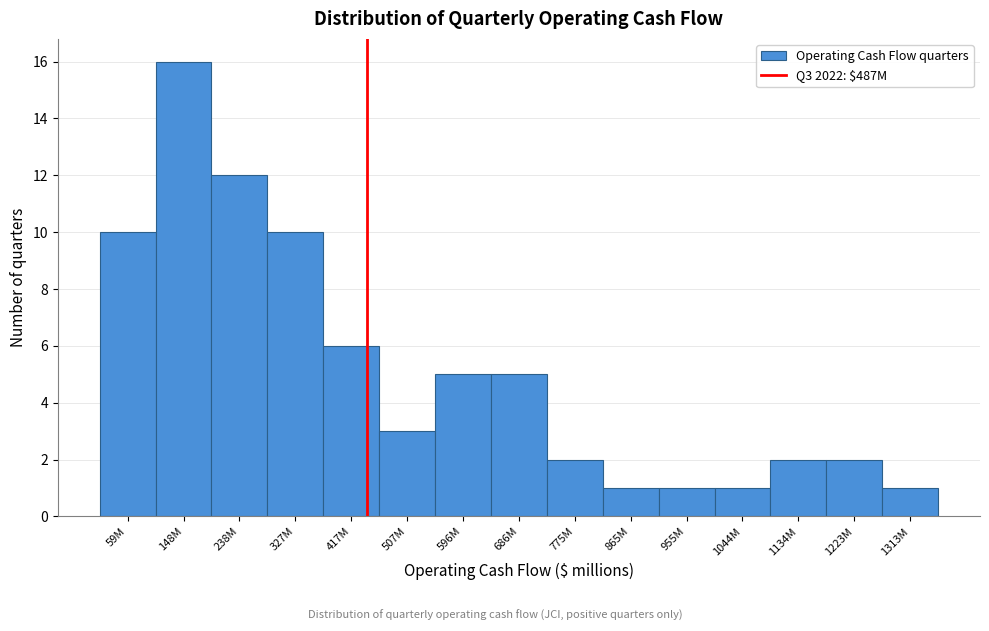

Reading right to left, list all the values displayed in this chart.

1	2	2	1	1	1	2	5	5	3	6	10	12	16	10